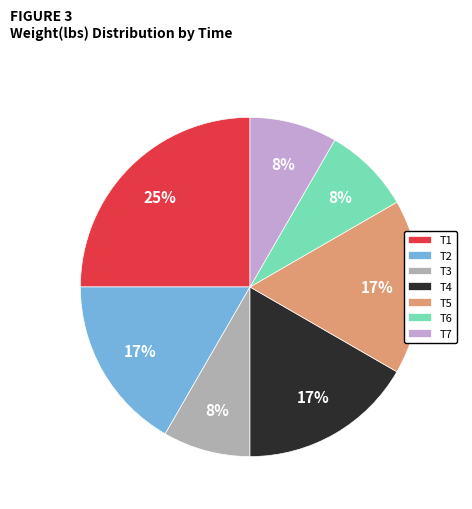

How many segments does this pie chart have?

7